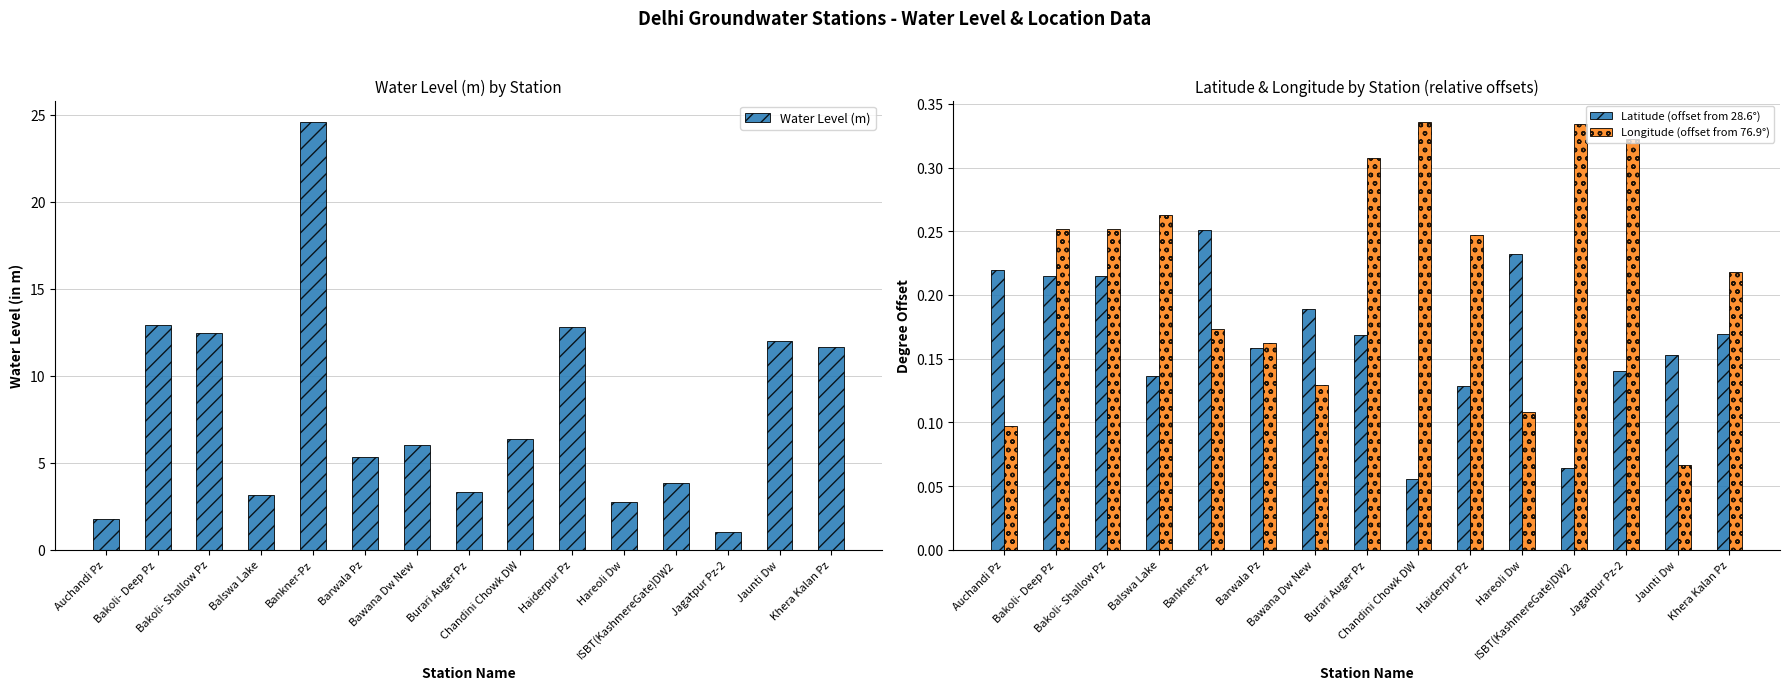

Reading left to right, extract all data points from this chart.

Water Level (m): Auchandi Pz=1.8	Bakoli- Deep Pz=12.9	Bakoli- Shallow Pz=12.5	Balswa Lake=3.1	Bankner-Pz=24.6	Barwala Pz=5.3	Bawana Dw New=6.0	Burari Auger Pz=3.3	Chandini Chowk DW=6.3	Haiderpur Pz=12.8	Hareoli Dw=2.7	ISBT(KashmereGate)DW2=3.9	Jagatpur Pz-2=1.0	Jaunti Dw=12.0	Khera Kalan Pz=11.6
Latitude (offset from 28.6°): Auchandi Pz=0.2	Bakoli- Deep Pz=0.2	Bakoli- Shallow Pz=0.2	Balswa Lake=0.1	Bankner-Pz=0.3	Barwala Pz=0.2	Bawana Dw New=0.2	Burari Auger Pz=0.2	Chandini Chowk DW=0.1	Haiderpur Pz=0.1	Hareoli Dw=0.2	ISBT(KashmereGate)DW2=0.1	Jagatpur Pz-2=0.1	Jaunti Dw=0.2	Khera Kalan Pz=0.2
Longitude (offset from 76.9°): Auchandi Pz=0.1	Bakoli- Deep Pz=0.3	Bakoli- Shallow Pz=0.3	Balswa Lake=0.3	Bankner-Pz=0.2	Barwala Pz=0.2	Bawana Dw New=0.1	Burari Auger Pz=0.3	Chandini Chowk DW=0.3	Haiderpur Pz=0.2	Hareoli Dw=0.1	ISBT(KashmereGate)DW2=0.3	Jagatpur Pz-2=0.3	Jaunti Dw=0.1	Khera Kalan Pz=0.2